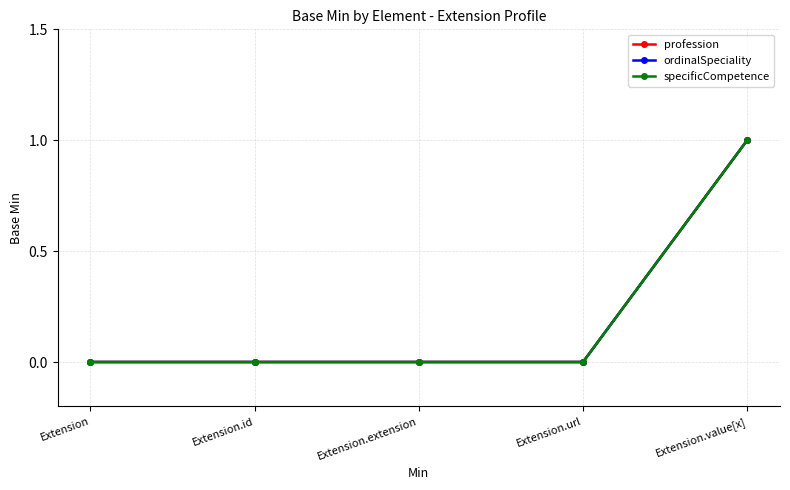

Is it true that specificCompetence equals 0 at Extension.id?

True